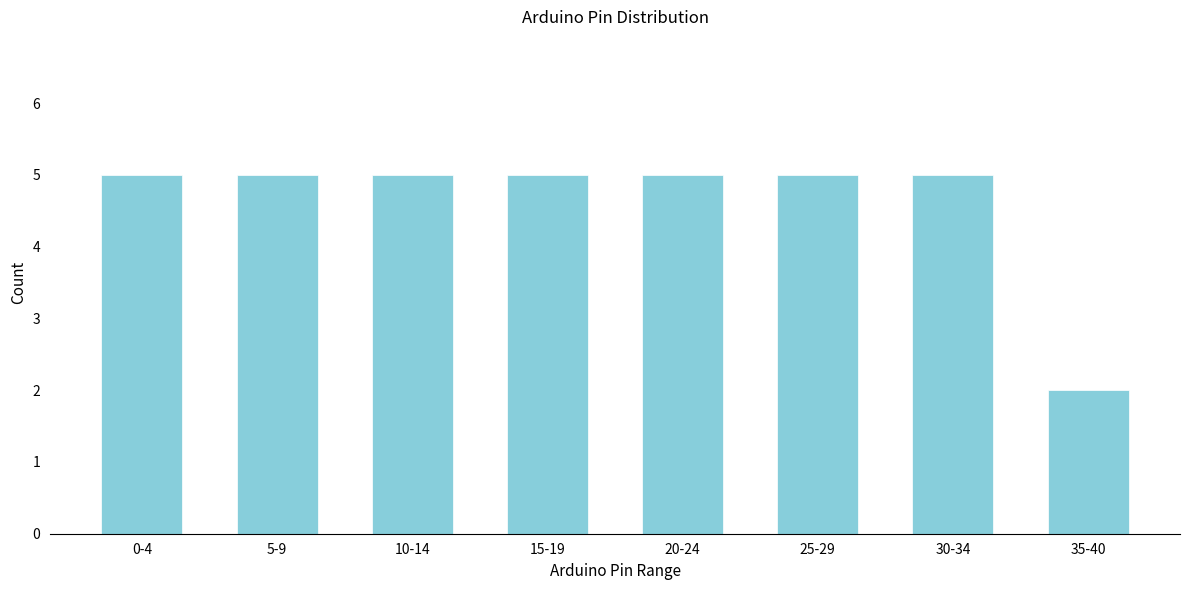

Reading left to right, what are all the values shown in this chart?

0-4=5	5-9=5	10-14=5	15-19=5	20-24=5	25-29=5	30-34=5	35-40=2